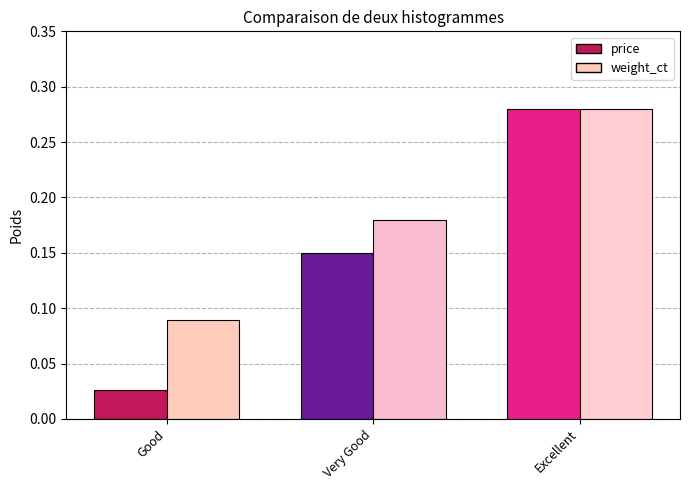

Which series has the largest total across all categories?

weight_ct